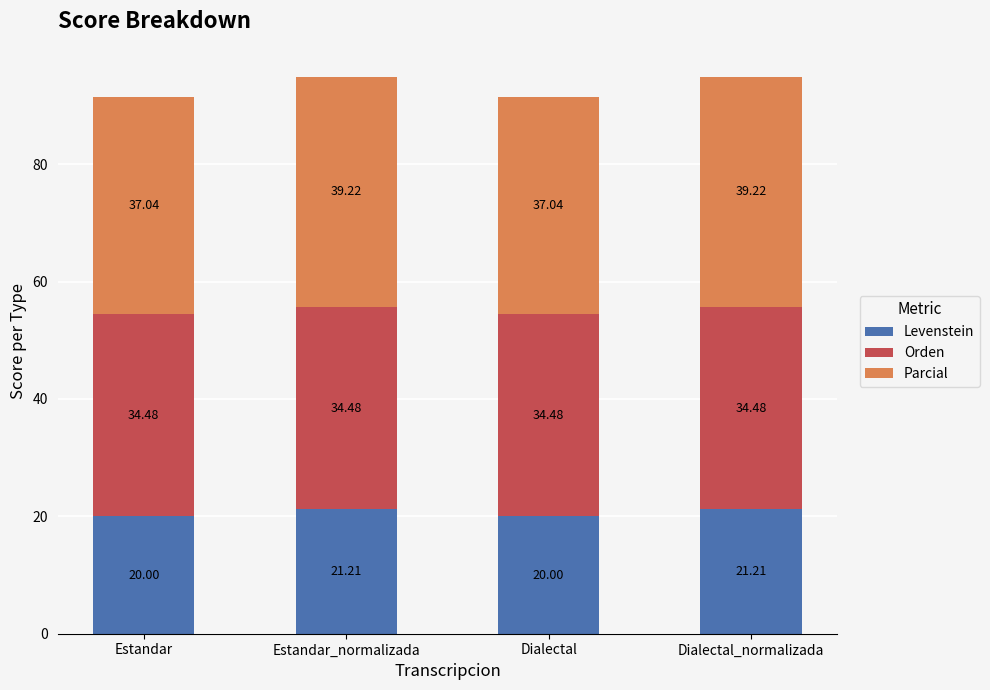

What is the total value across all series at Dialectal?

91.5